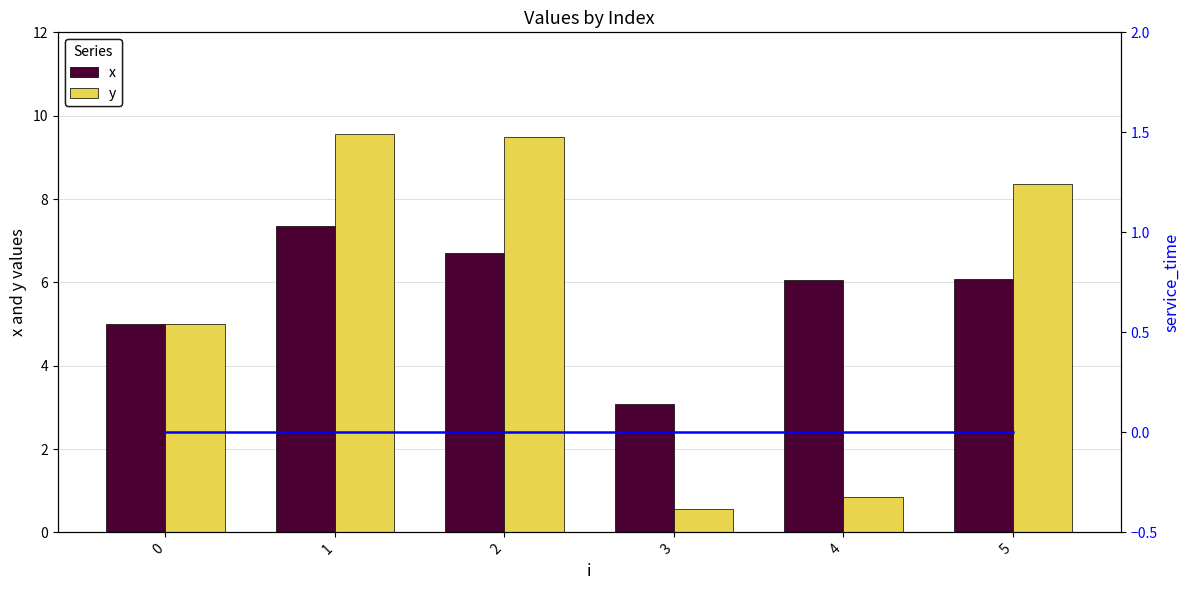

What is the maximum value shown in the chart?

9.6